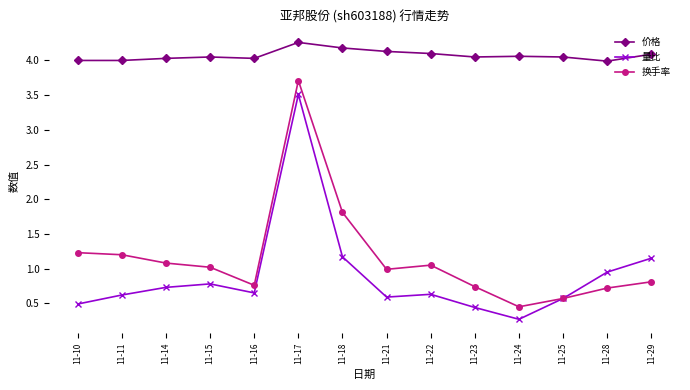

What is the average value of the 换手率 series?

1.2